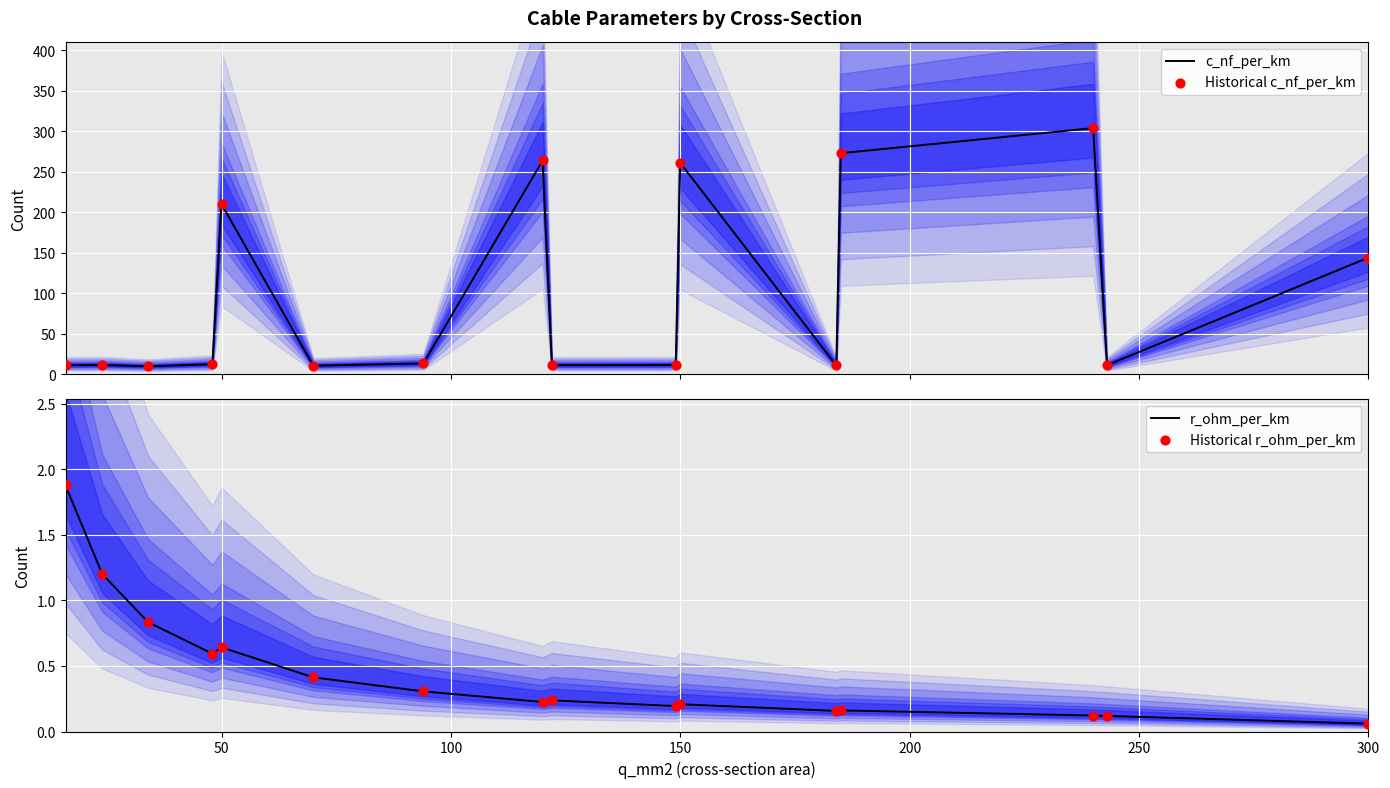

What are all the series names shown in the legend?

c_nf_per_km, Historical c_nf_per_km, r_ohm_per_km, Historical r_ohm_per_km